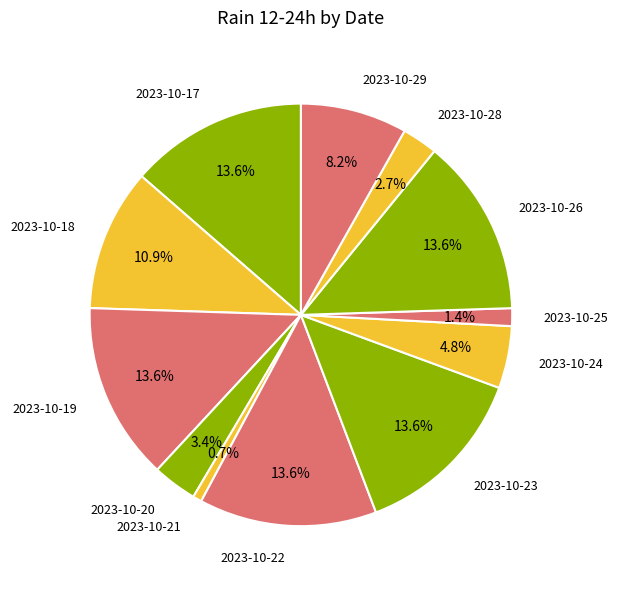

What percentage is NOT represented by 2023-10-21?

99.3%